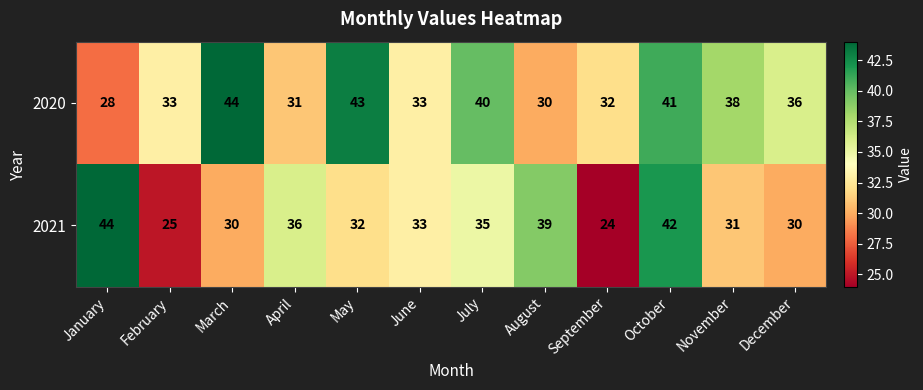

How many categories are shown in the chart?

12